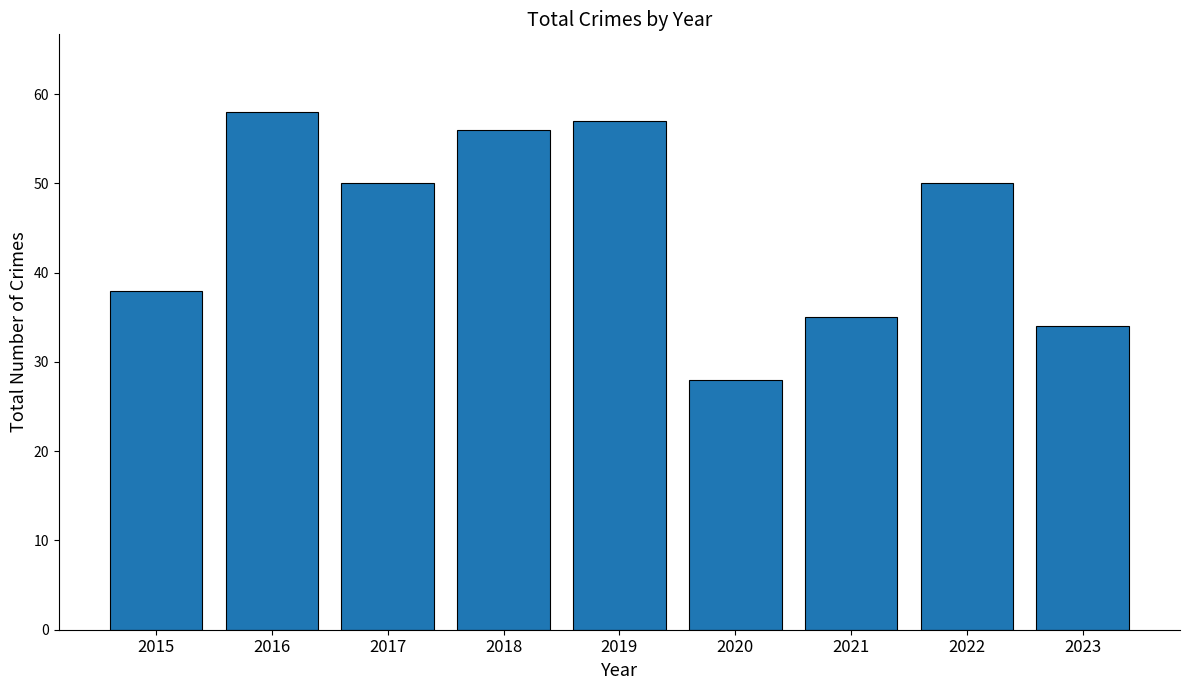

The chart shows a value of 34 at 2023. True or false?

True